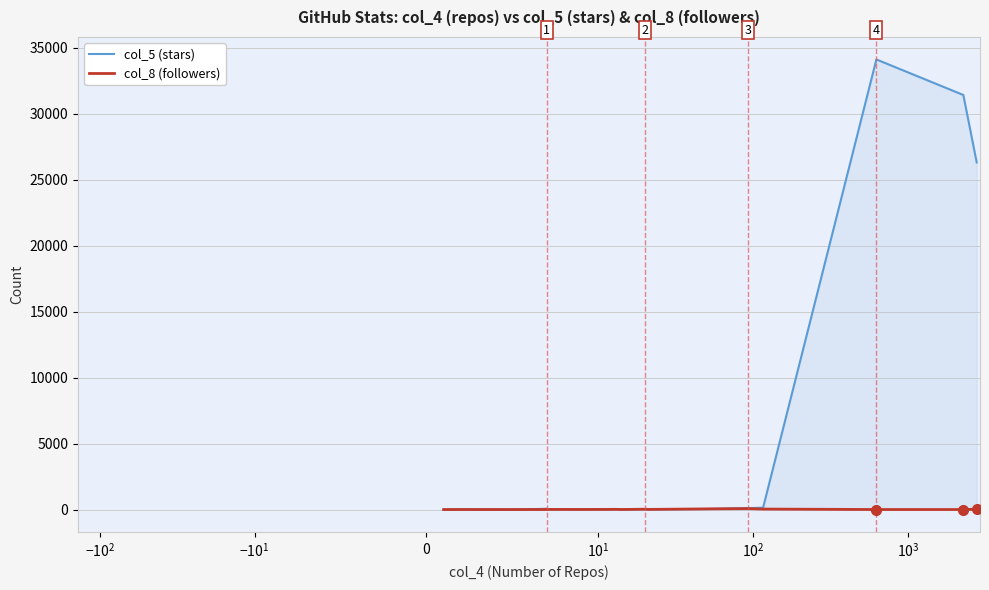

What is the value of the col_8 (followers) point at the 2nd from the left?

4